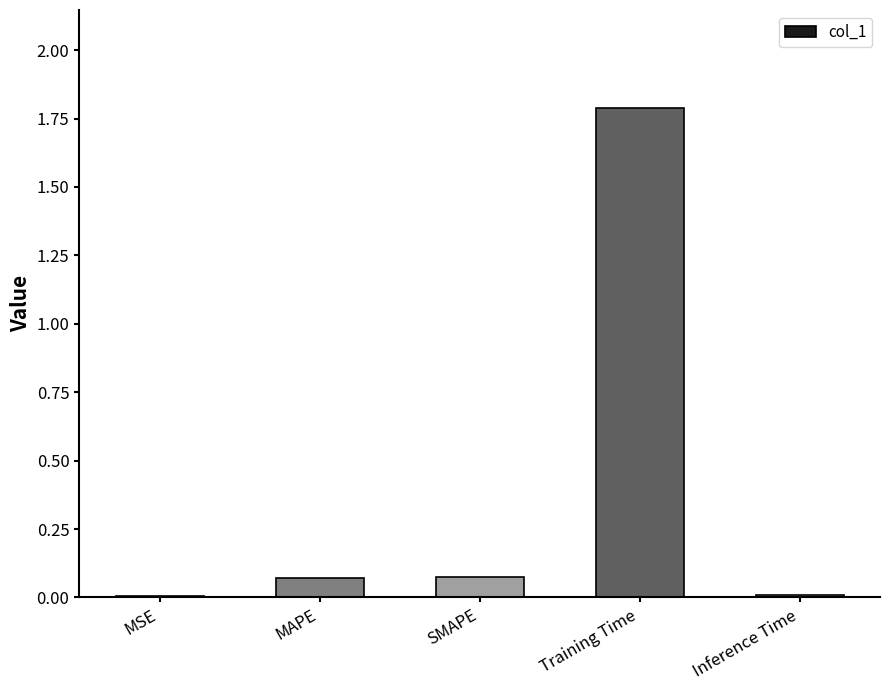

What is the greatest value displayed?

1.8